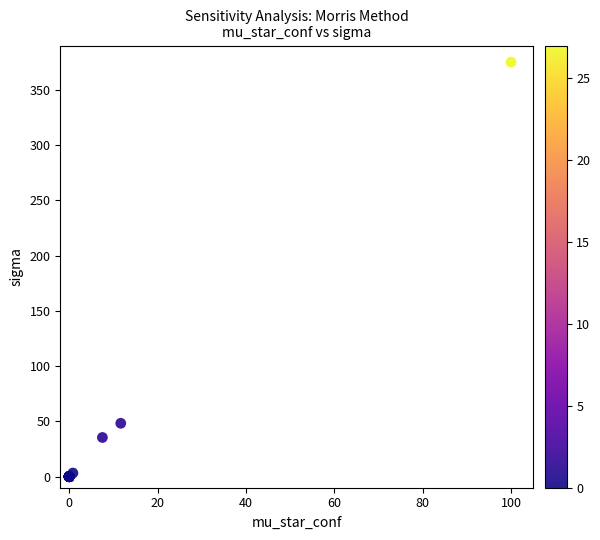

What Y value in the scatter plot is closest to 187?

48.3